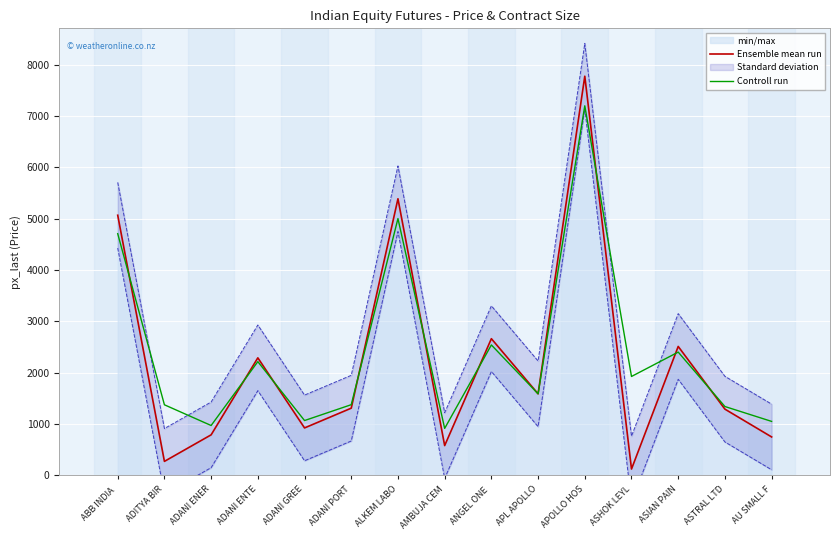

What is the lowest value of the Ensemble mean run series?

119.9